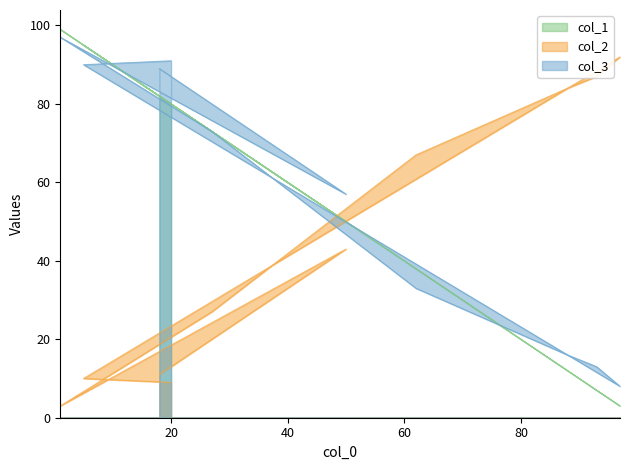

What is the sum of all col_2 values?

433